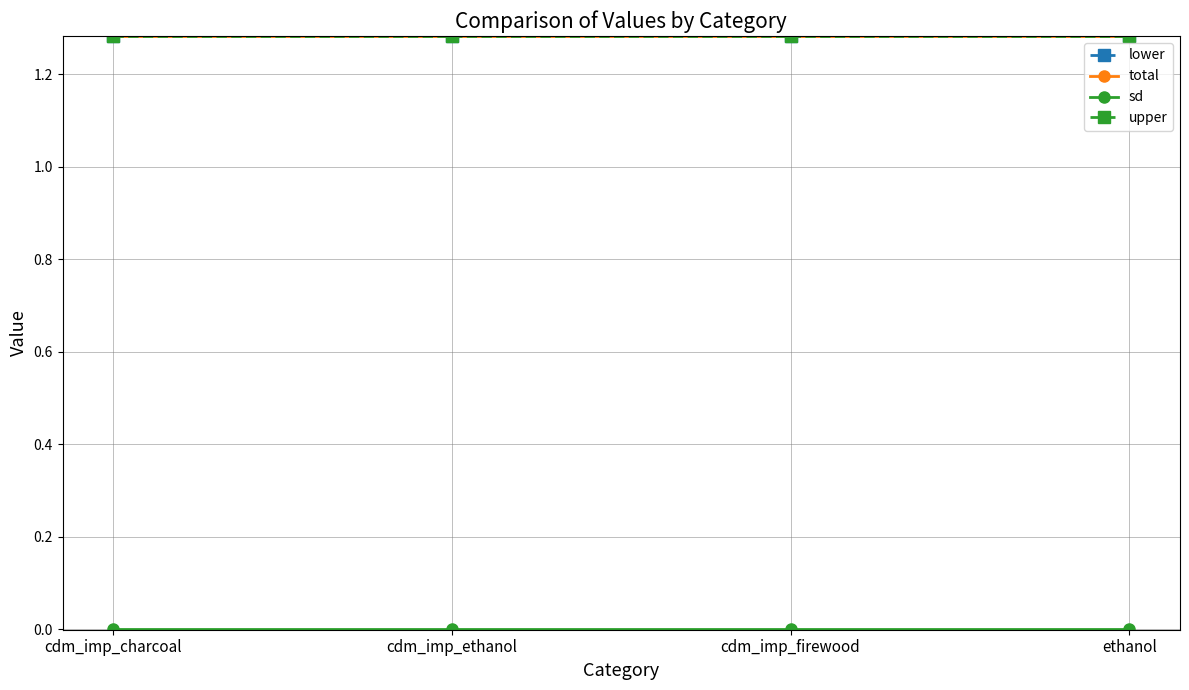

True or false: total has a value of 0.3 at ethanol.

False